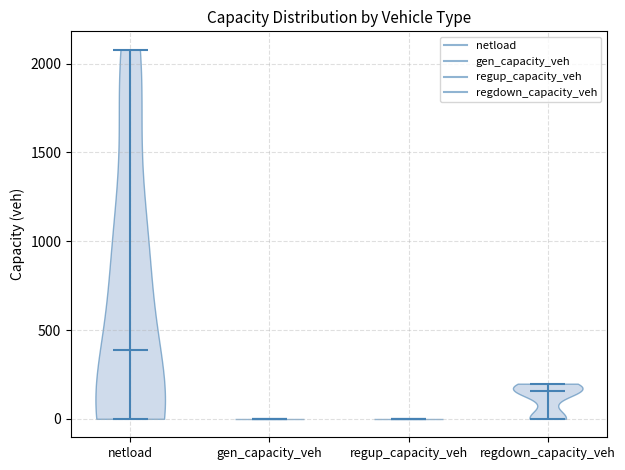

Reading left to right, read every violin against the y-axis: where its median line is, and the lowest and highest points it reaches. The values are not printed on the chart, so give them approximately, as read against the axis.

netload: median line 400, lowest point 0, highest point 2100
gen_capacity_veh: median line 0, lowest point 0, highest point 0
regup_capacity_veh: median line 0, lowest point 0, highest point 0
regdown_capacity_veh: median line 150, lowest point 0, highest point 200